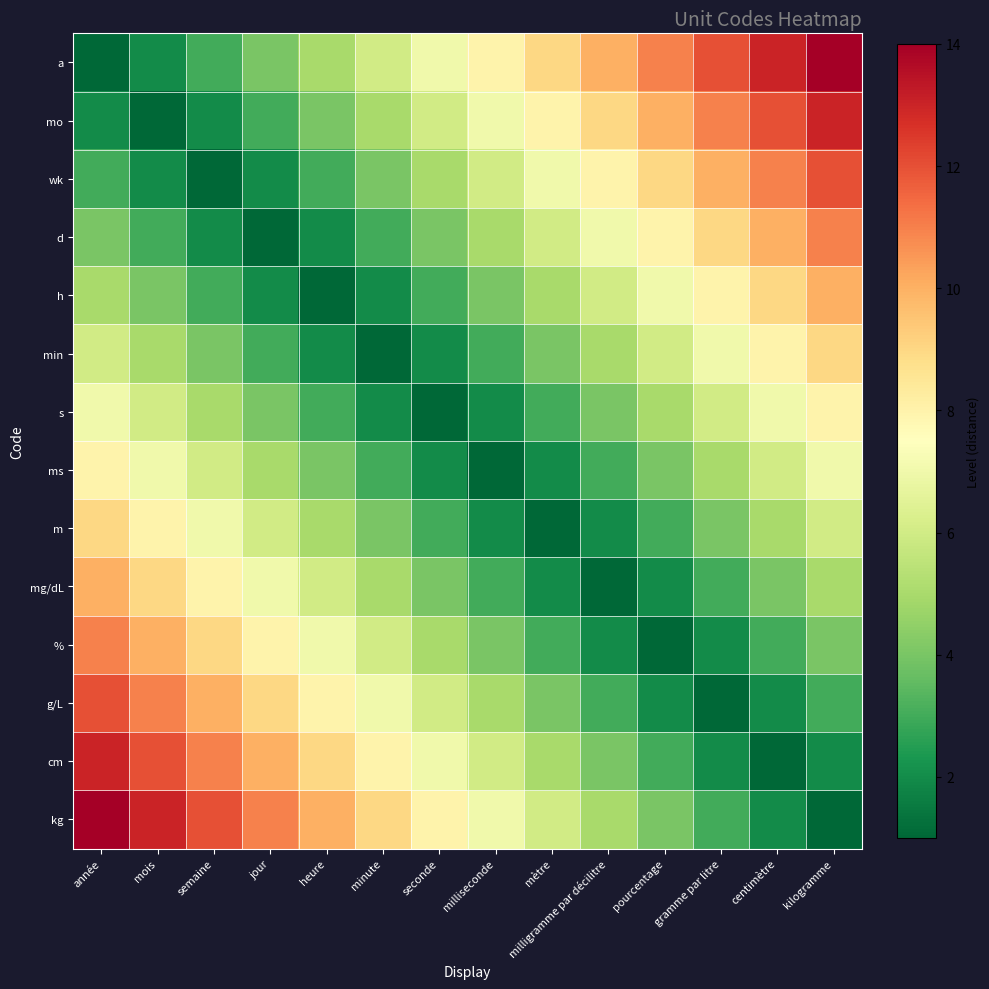

Rank the series by their maximum value, from lowest to highest.

s, ms, min, m, h, mg/dL, d, %, wk, g/L, mo, cm, a, kg